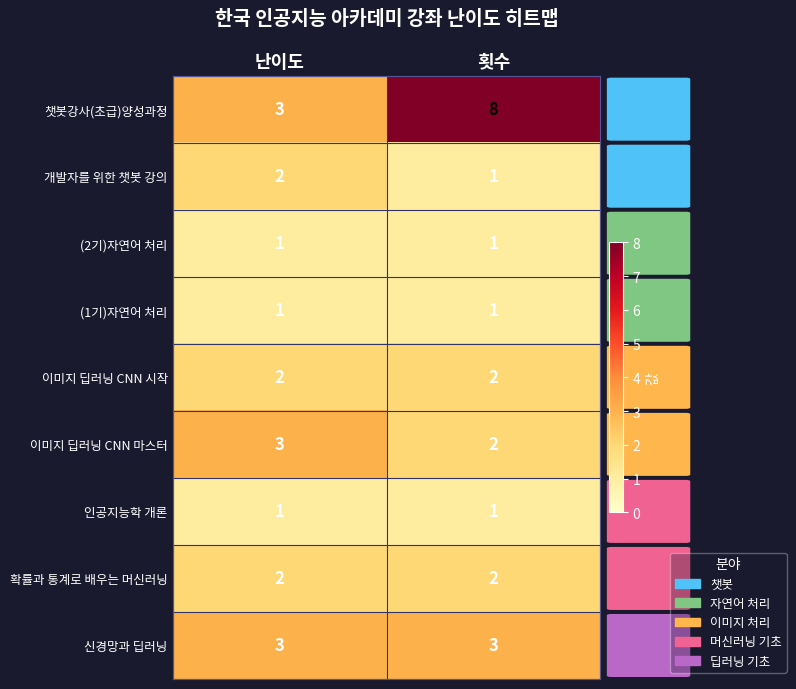

Which series has the largest total across all categories?

챗봇강사(초급)양성과정